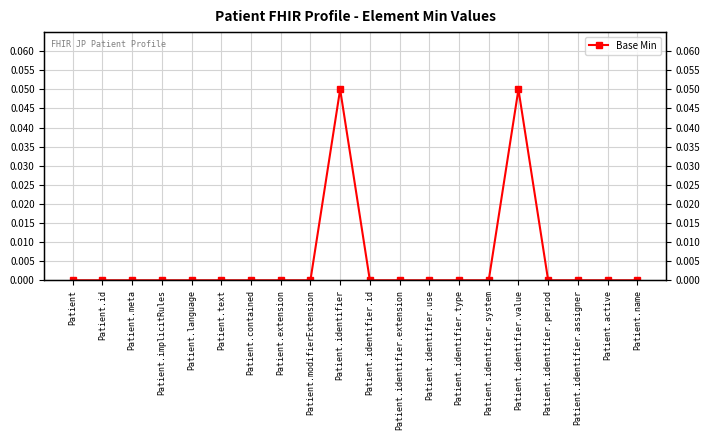

Rank the categories by value from highest to lowest.

Patient.identifier, Patient.identifier.value, Patient, Patient.id, Patient.meta, Patient.implicitRules, Patient.language, Patient.text, Patient.contained, Patient.extension, Patient.modifierExtension, Patient.identifier.id, Patient.identifier.extension, Patient.identifier.use, Patient.identifier.type, Patient.identifier.system, Patient.identifier.period, Patient.identifier.assigner, Patient.active, Patient.name